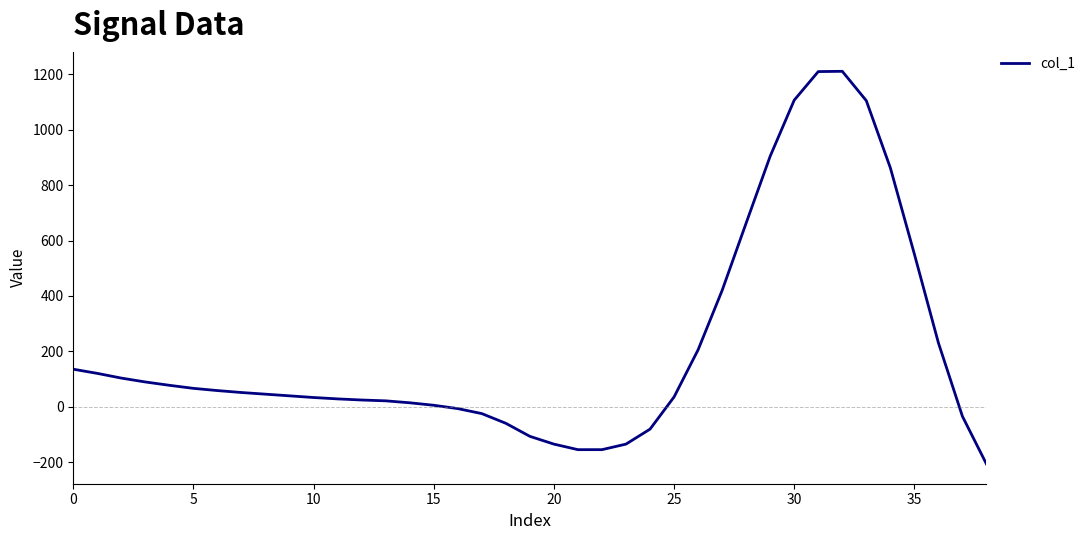

Does the chart have visible grid lines?

No